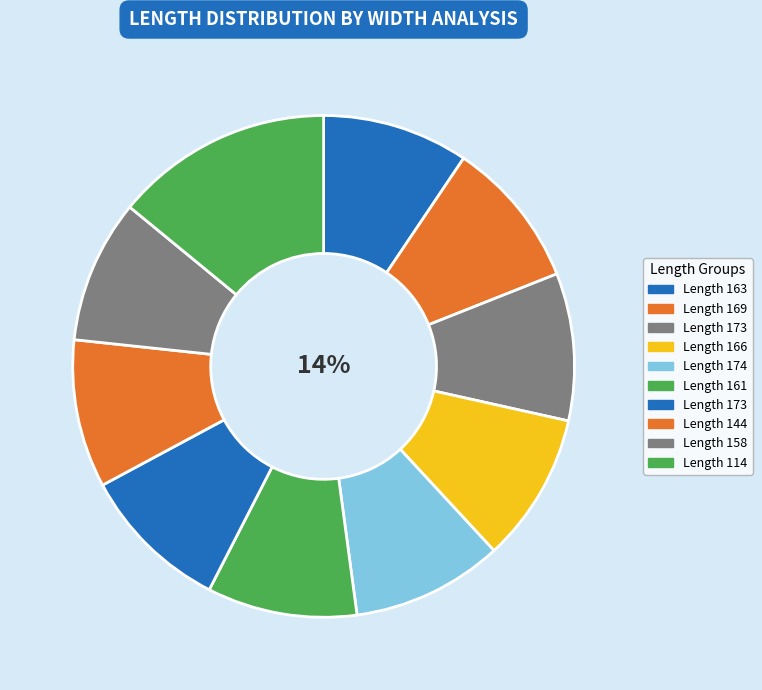

What is the smallest slice in the pie chart?

158